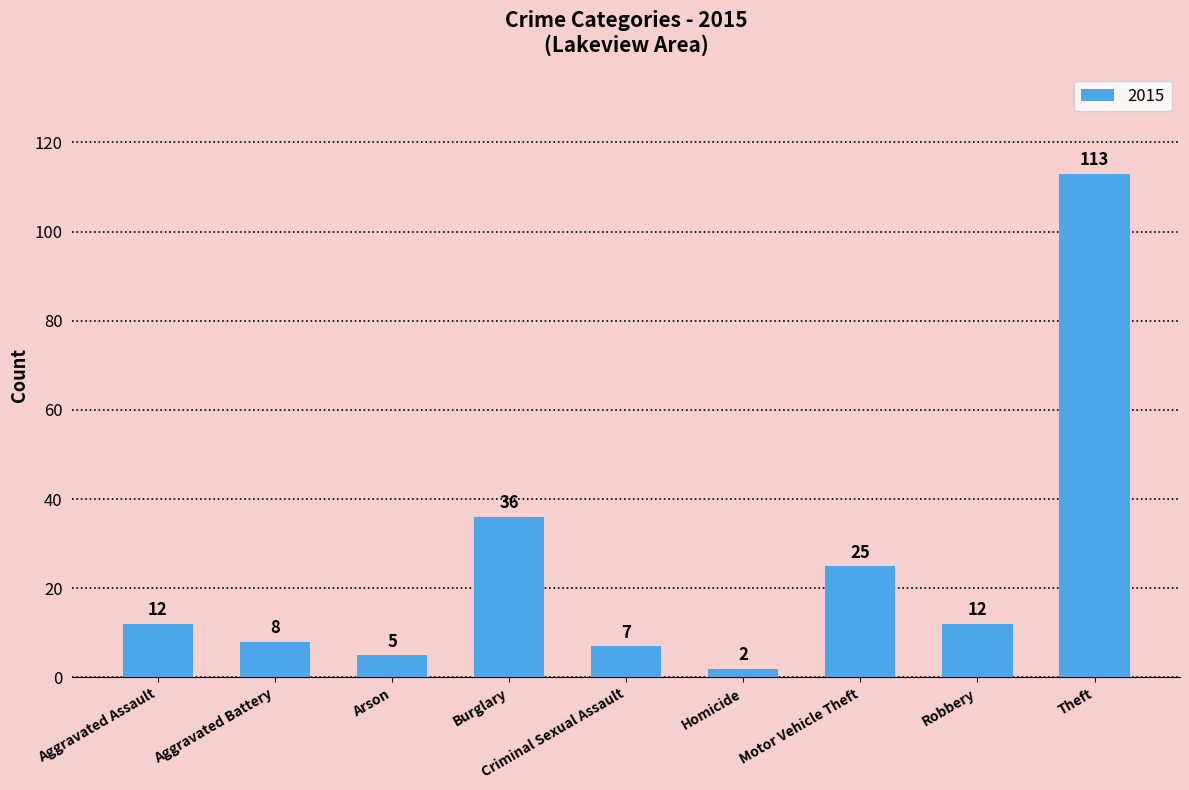

True or false: the data shows 2 at Homicide.

True